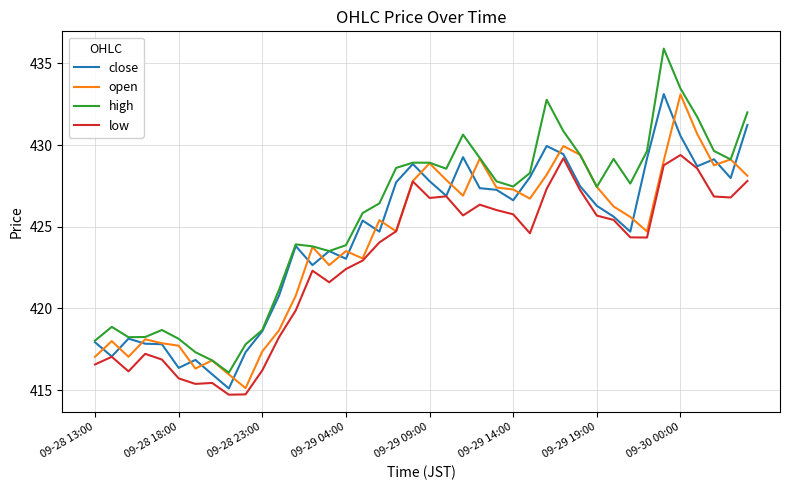

True or false: high and low cross at least once.

False